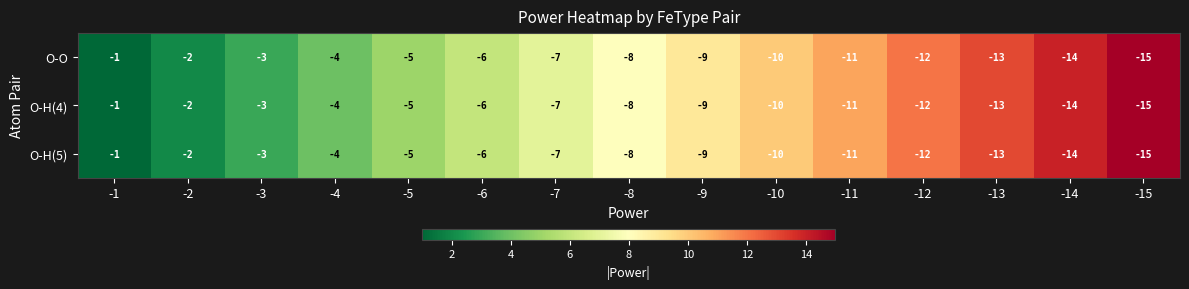

List the labels in order of O-H(5) value, largest first.

-1, -2, -3, -4, -5, -6, -7, -8, -9, -10, -11, -12, -13, -14, -15